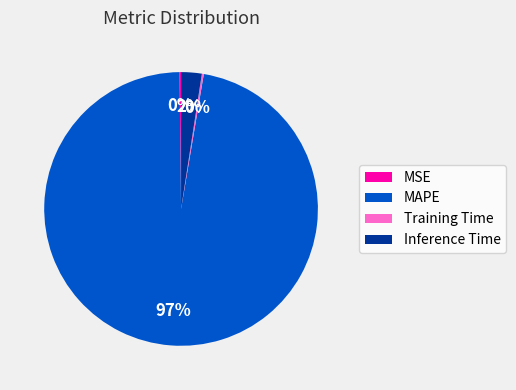

Which category accounts for the majority?

MAPE